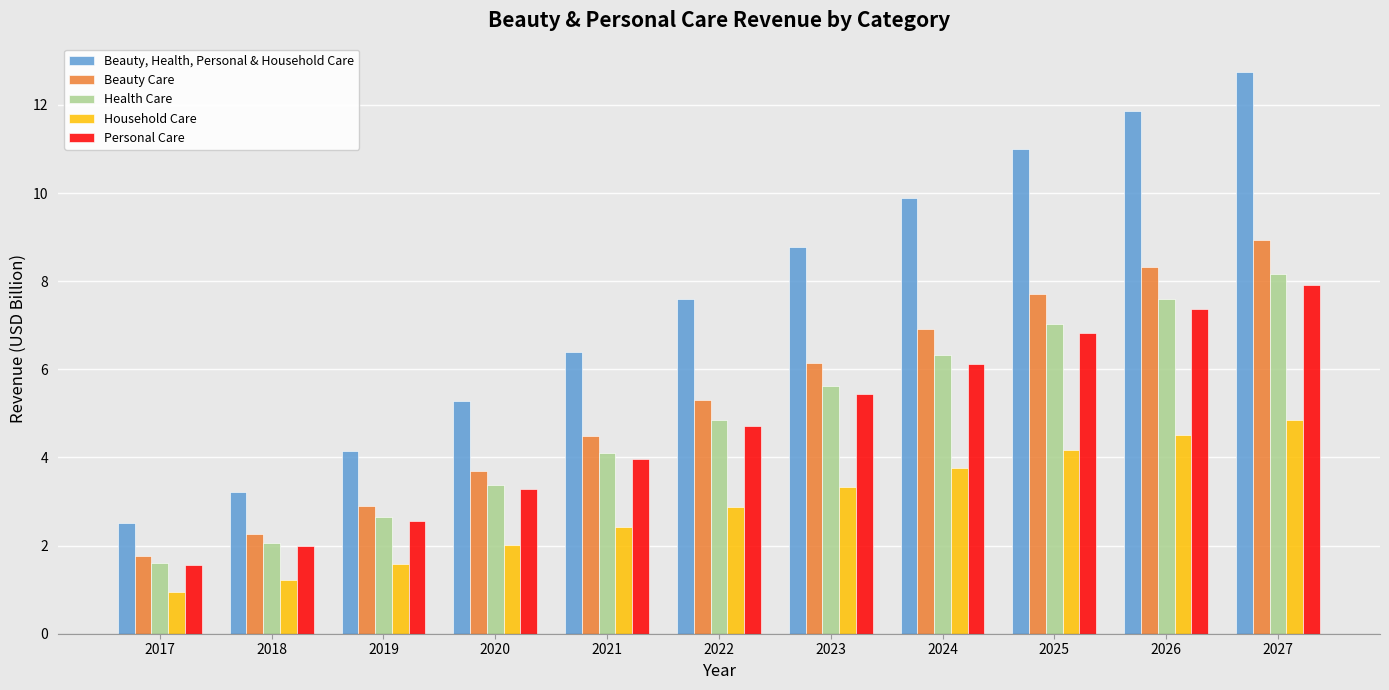

Where does the Beauty, Health, Personal & Household Care series first go above 7?

2022